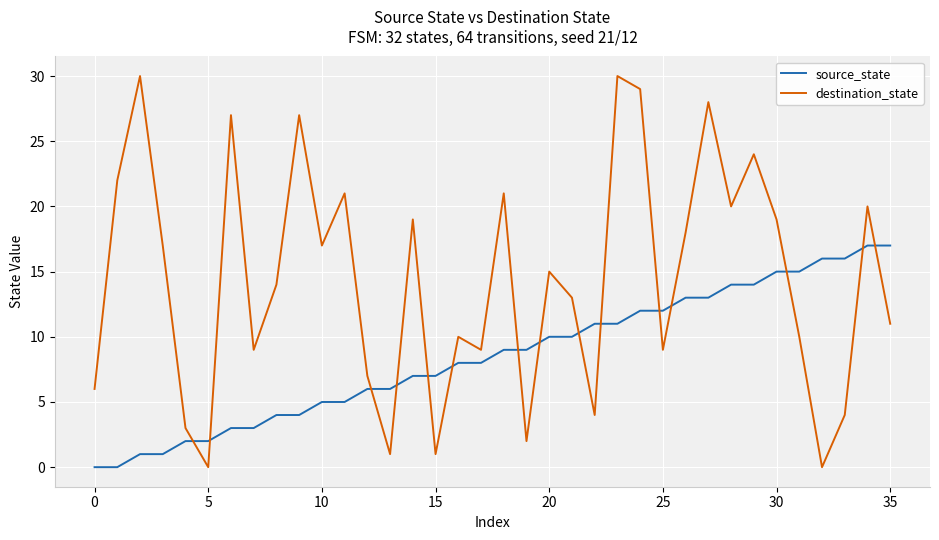

At how many categories does at least one series exceed 25?

6